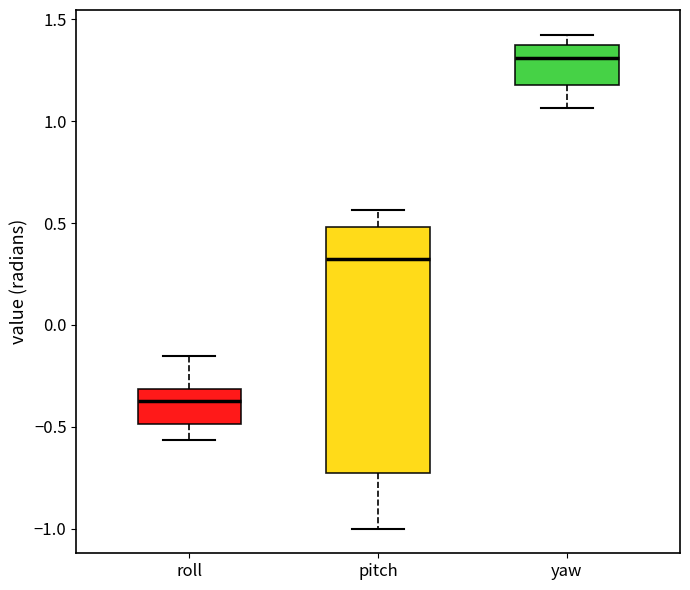

Where is the upper edge of the box for pitch on the y-axis? The values are not printed on the chart, so give them approximately, as read against the axis.

0.50